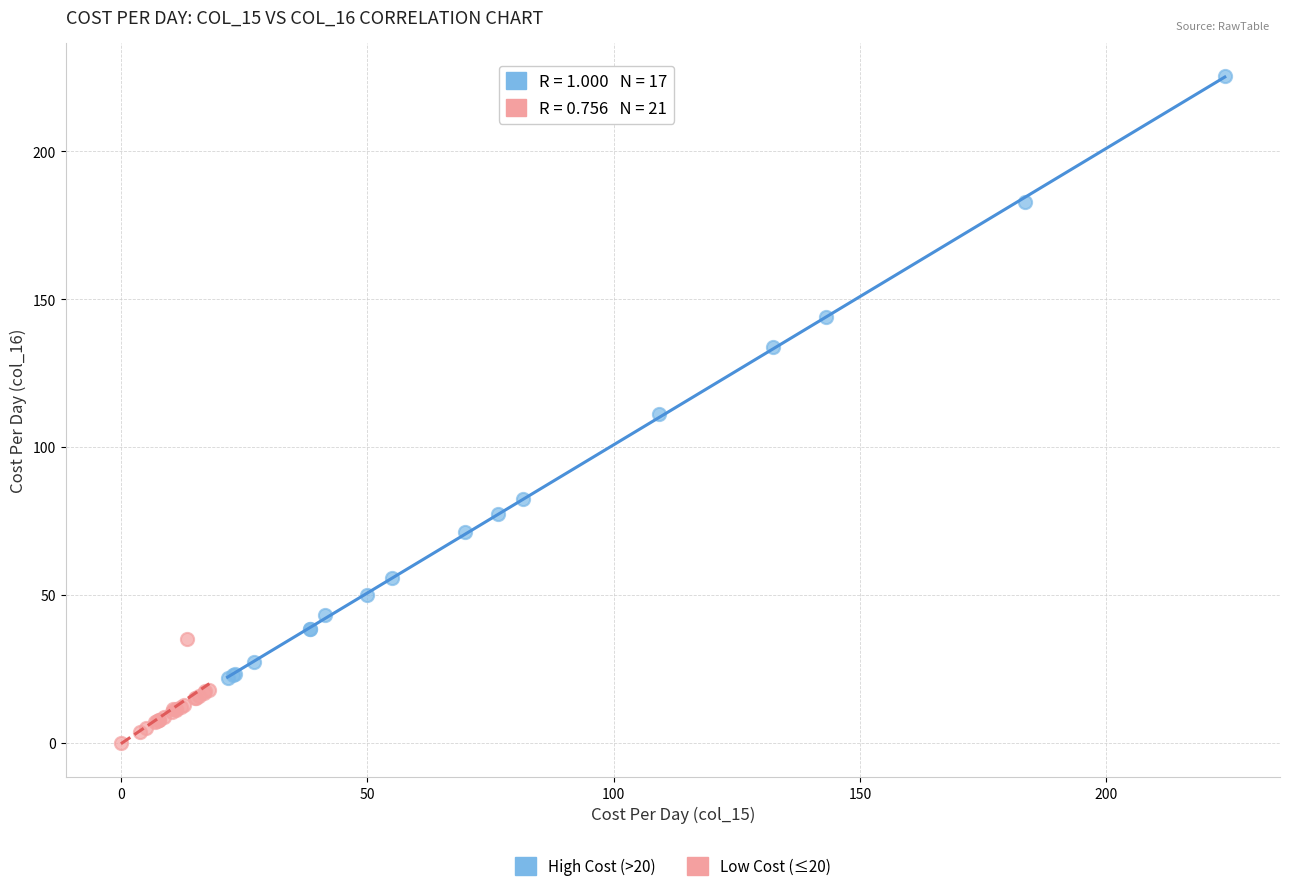

What are all the series names shown in the legend?

High Cost (>20), Low Cost (≤20)